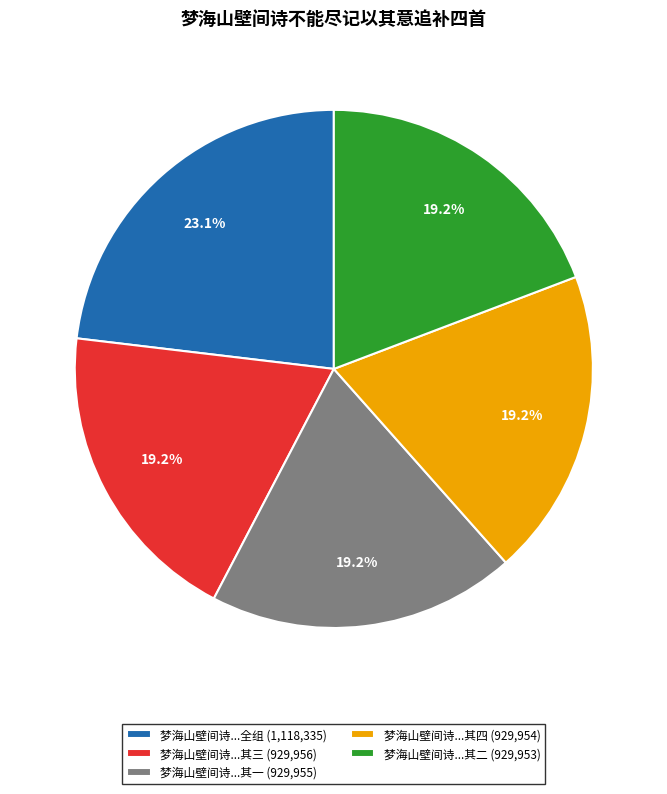

Approximately how many times larger is the value at 梦海山壁间诗...其二 (929,953) compared to 梦海山壁间诗...全组 (1,118,335)?

0.8